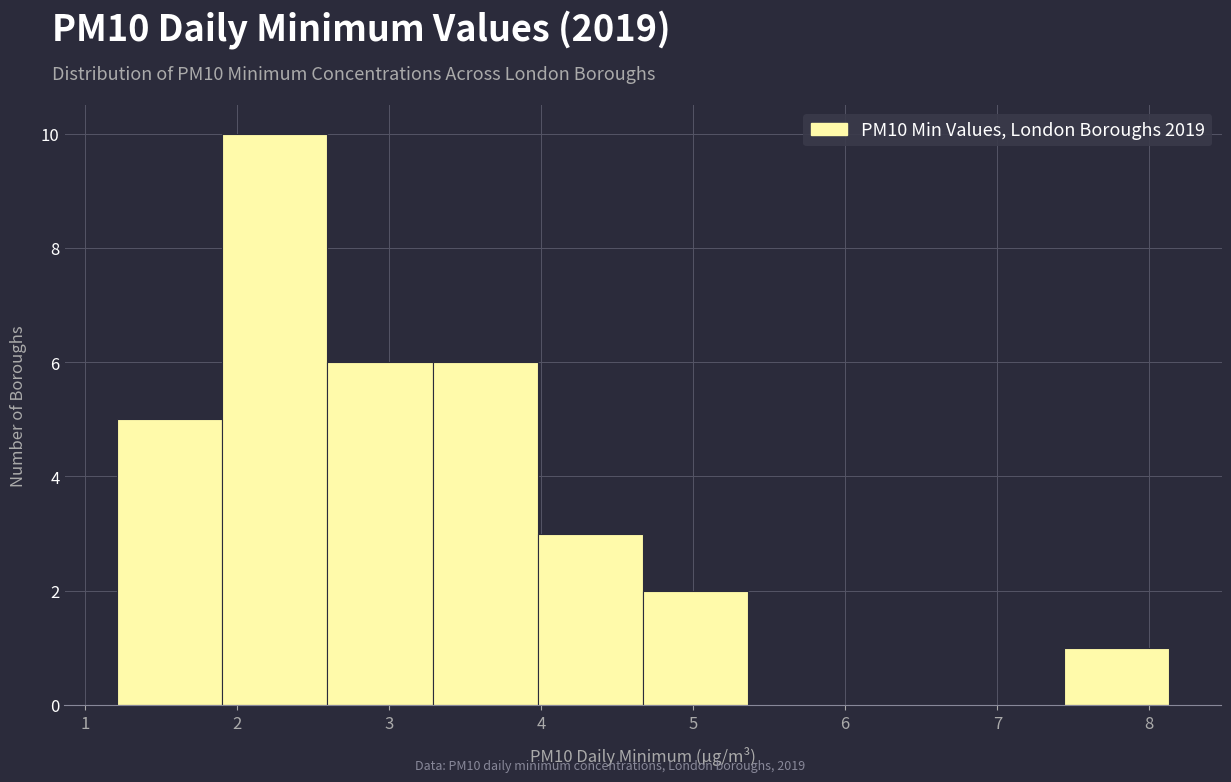

How tall is the bar that spans 1.2 to 1.9 on the x-axis? Neither the bar edges nor the heights are printed on the chart, so give them approximately, as read against the axes.

5